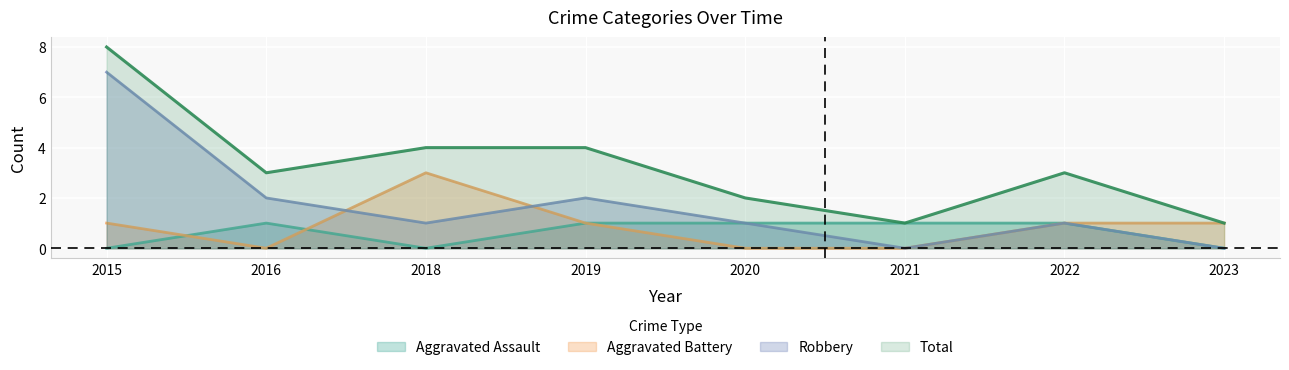

List the labels in order of Aggravated Battery value, largest first.

2018, 2015, 2019, 2022, 2023, 2016, 2020, 2021